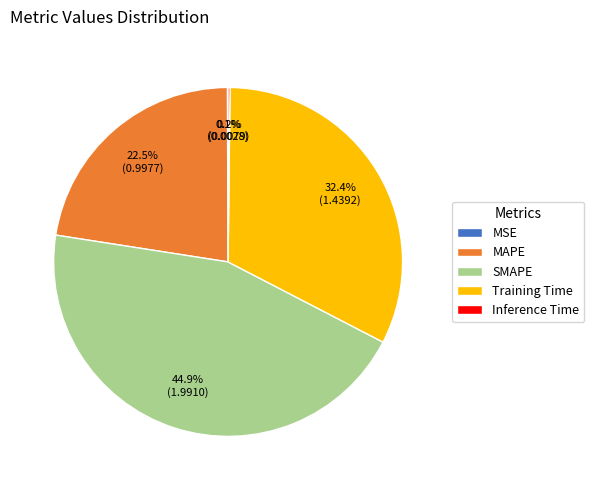

True or false: MAPE accounts for 9% of the total.

False